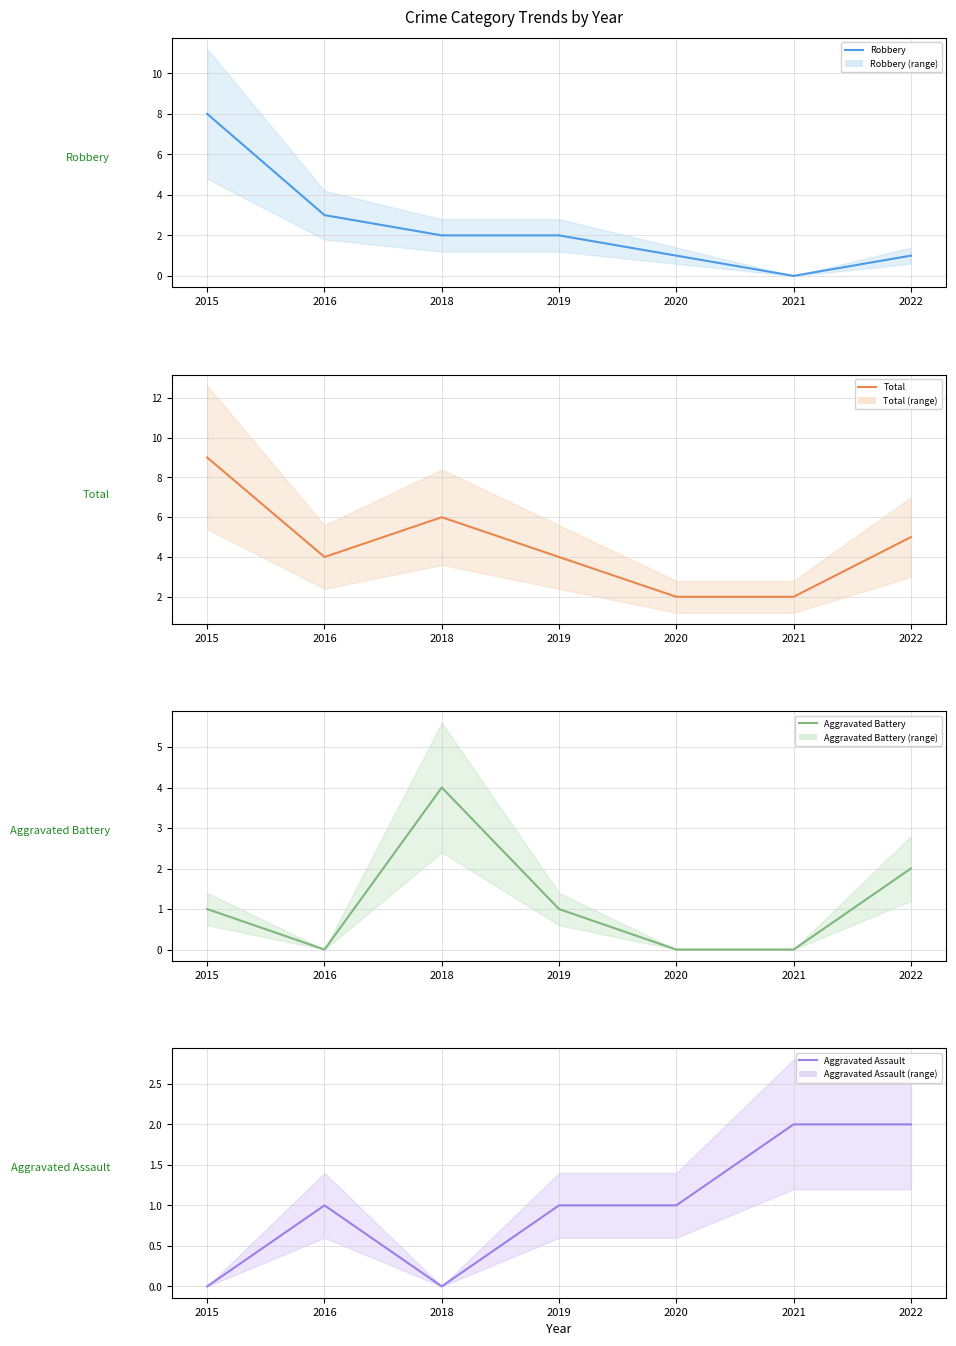

How many lines are shown in the chart?

4